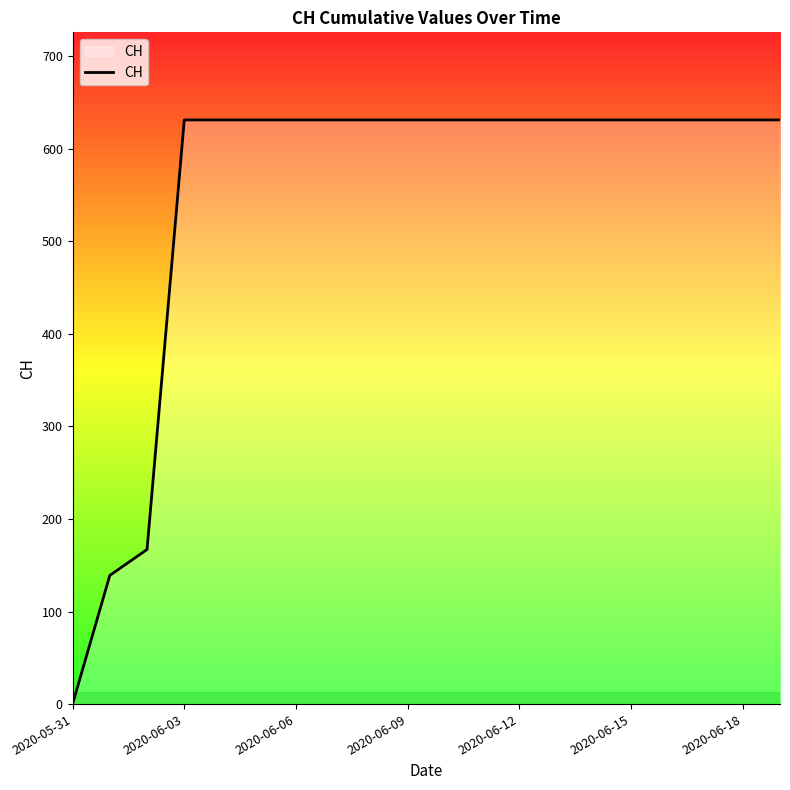

What is the maximum value shown in the chart?

631